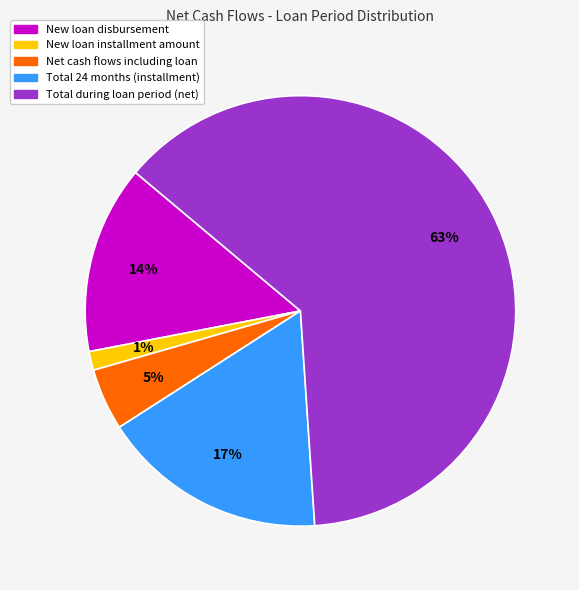

To the nearest percent, what is the combined percentage of New loan disbursement and Total during loan period (net)?

77%